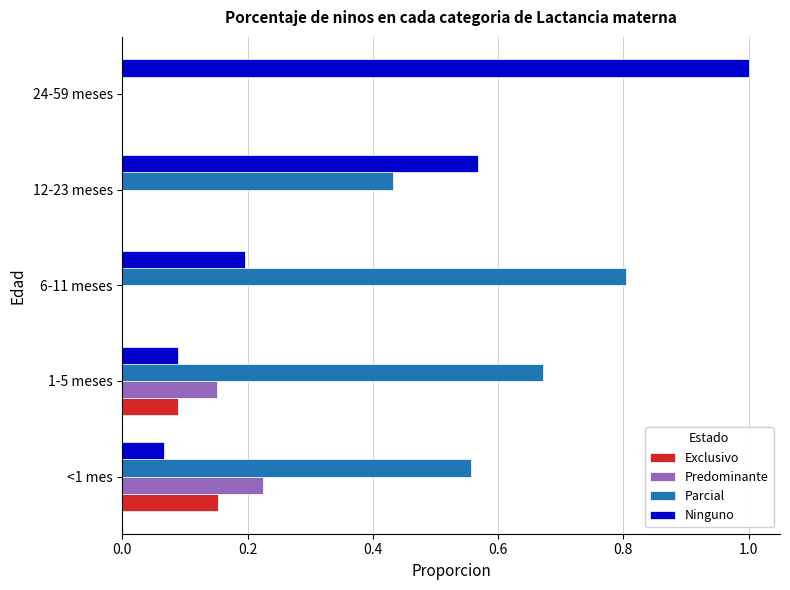

What is the sum of all Ninguno values?

1.9